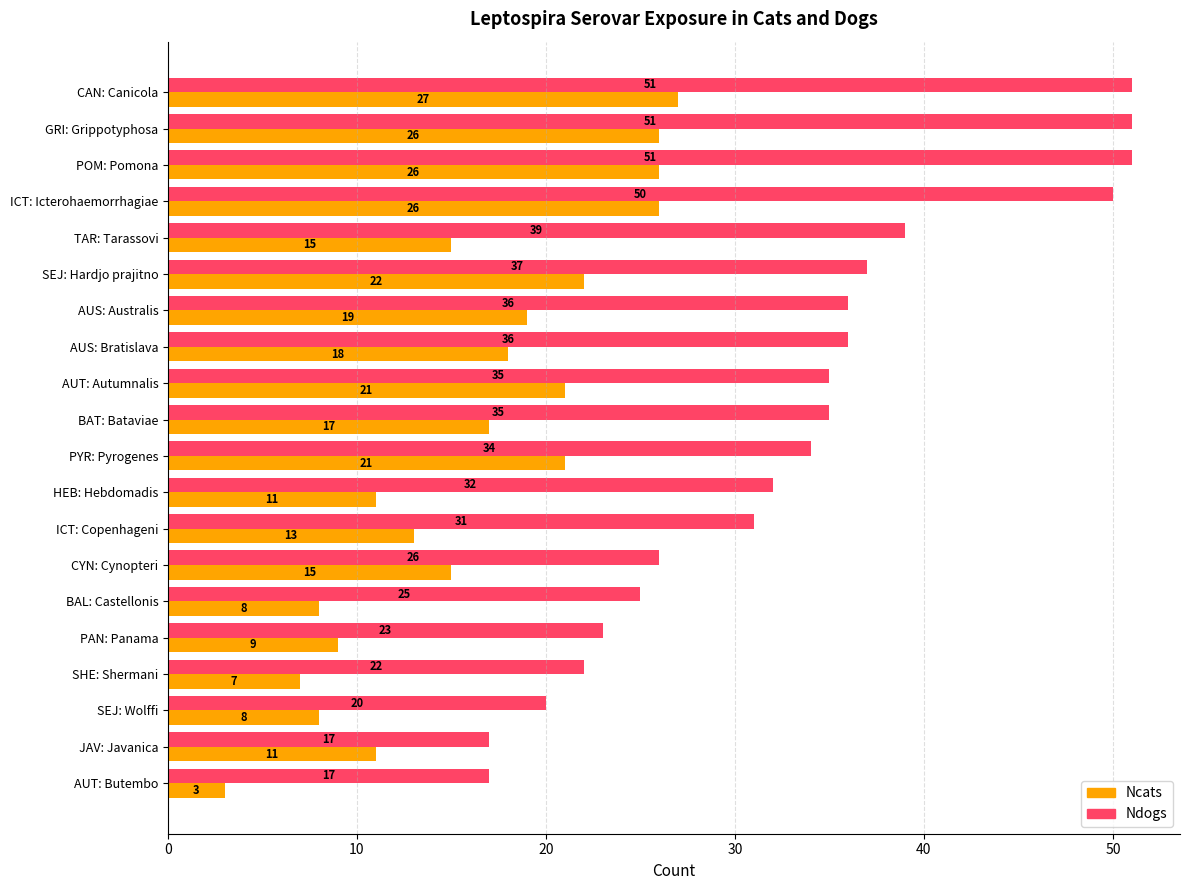

What value does the Ndogs series have at BAT: Bataviae, to the nearest 10?

40